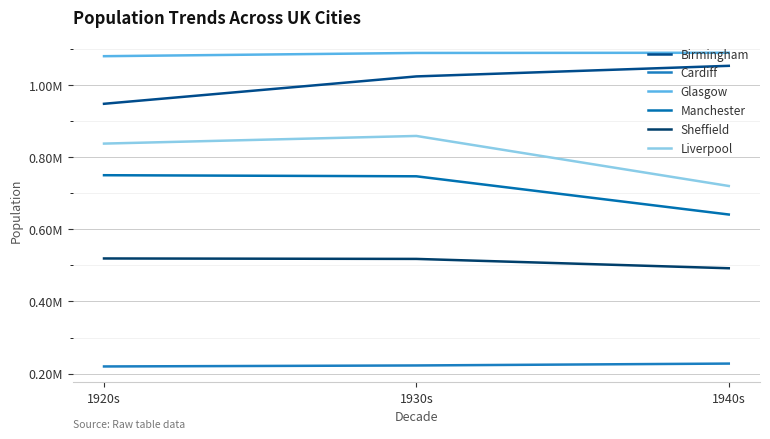

List the labels in order of Liverpool value, largest first.

1930s, 1920s, 1940s